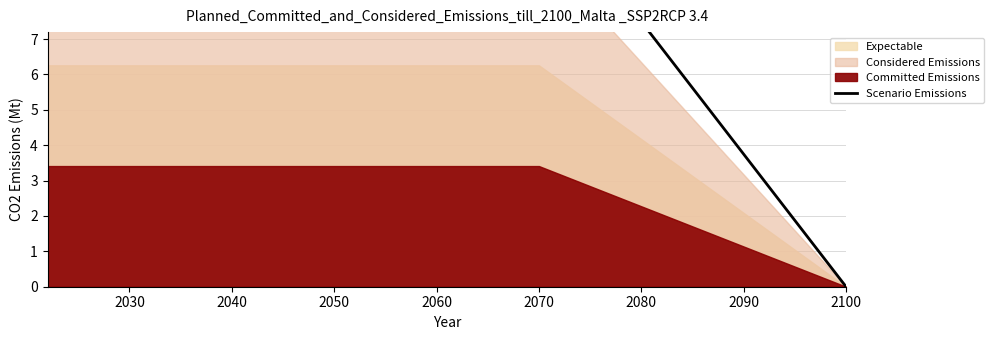

What is the maximum value shown in the chart?

11.2